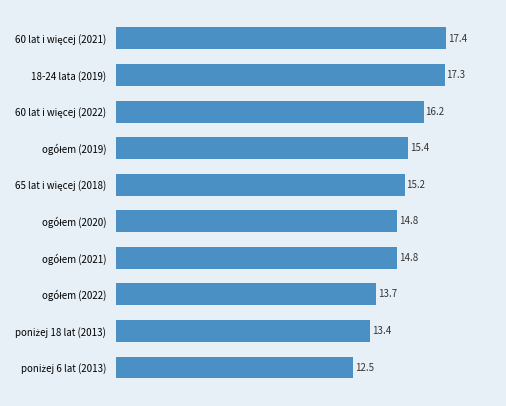

What is the value of the 9th bar from the top?

13.4